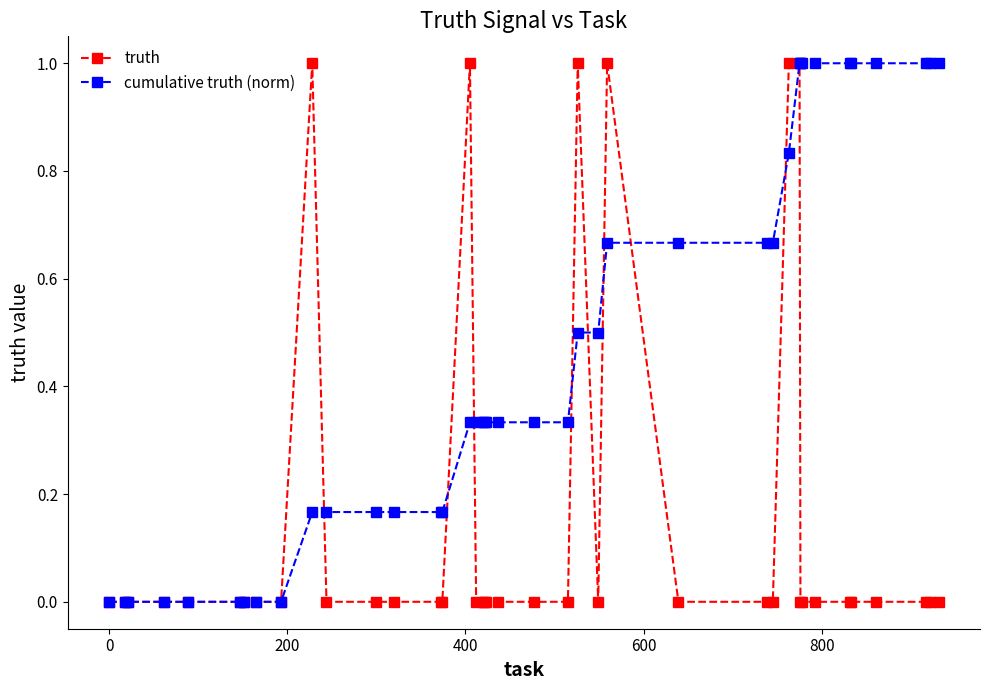

List the series in order of their overall mean, lowest first.

truth, cumulative truth (norm)